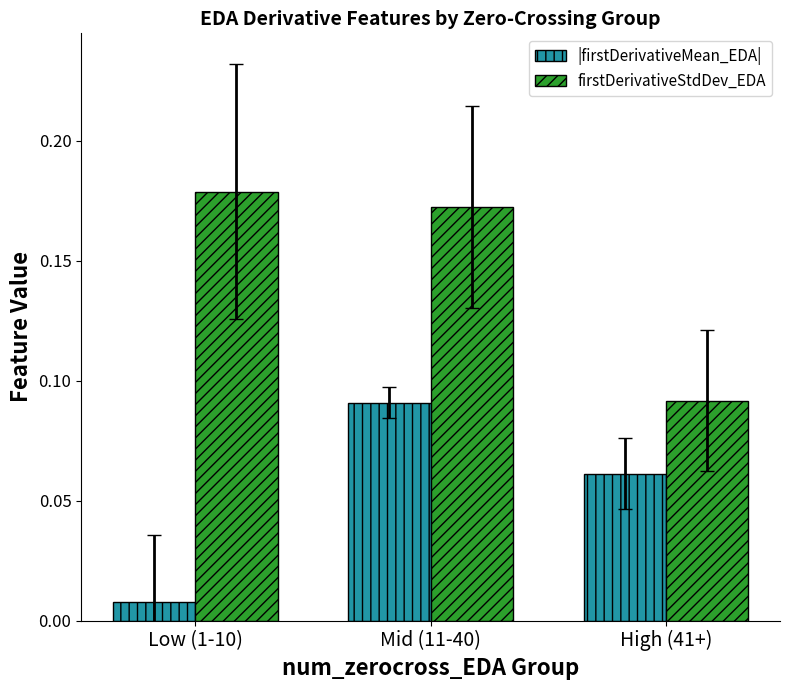

Rank the series by their average value, from highest to lowest.

firstDerivativeStdDev_EDA, |firstDerivativeMean_EDA|